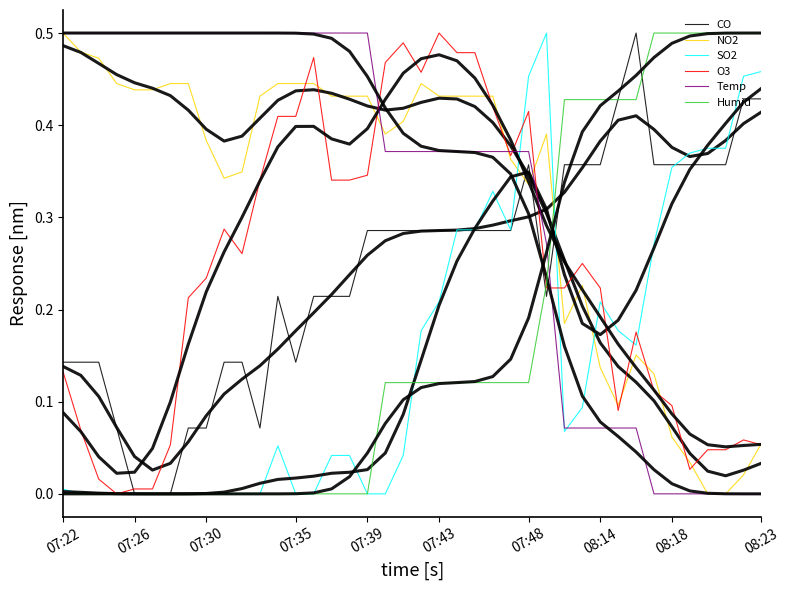

How many Temp values are between 0 and 1?

40